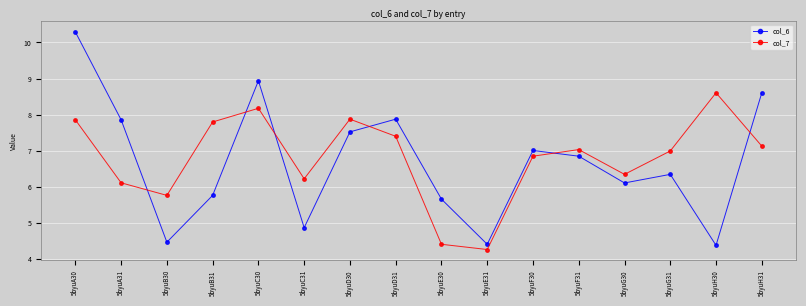

Is it true that col_7 equals 6.9 at 5byuF30?

True